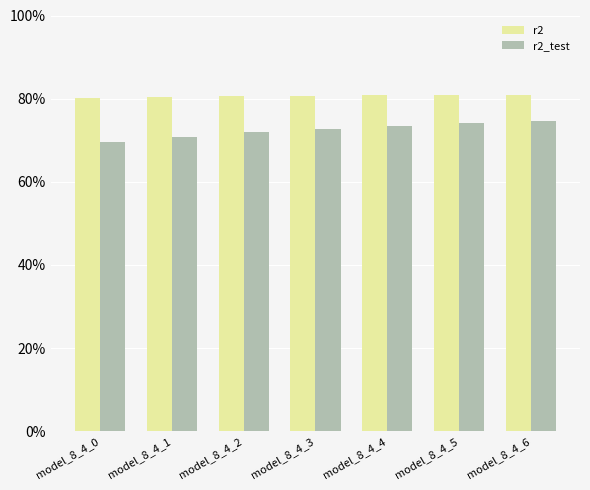

Are the bars grouped side by side (vs. stacked)?

Yes